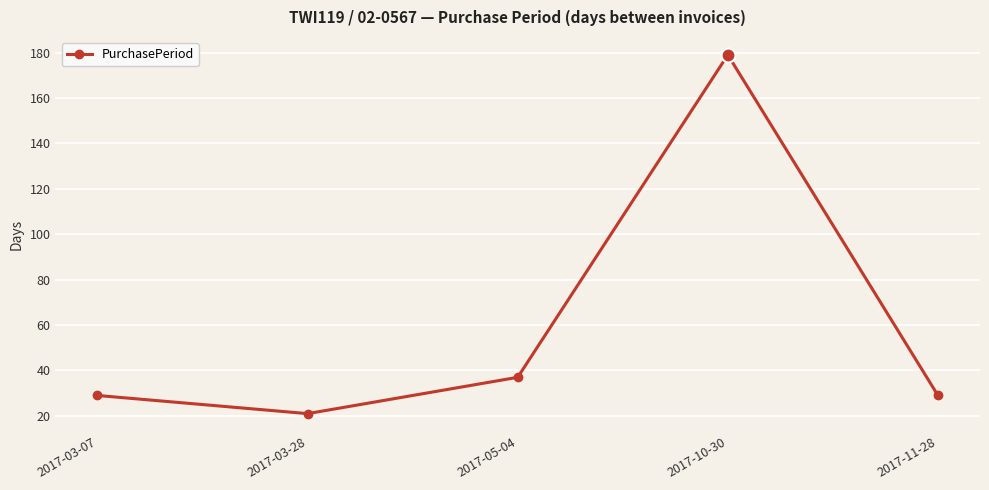

What is the value of the 4th point from the left?

179